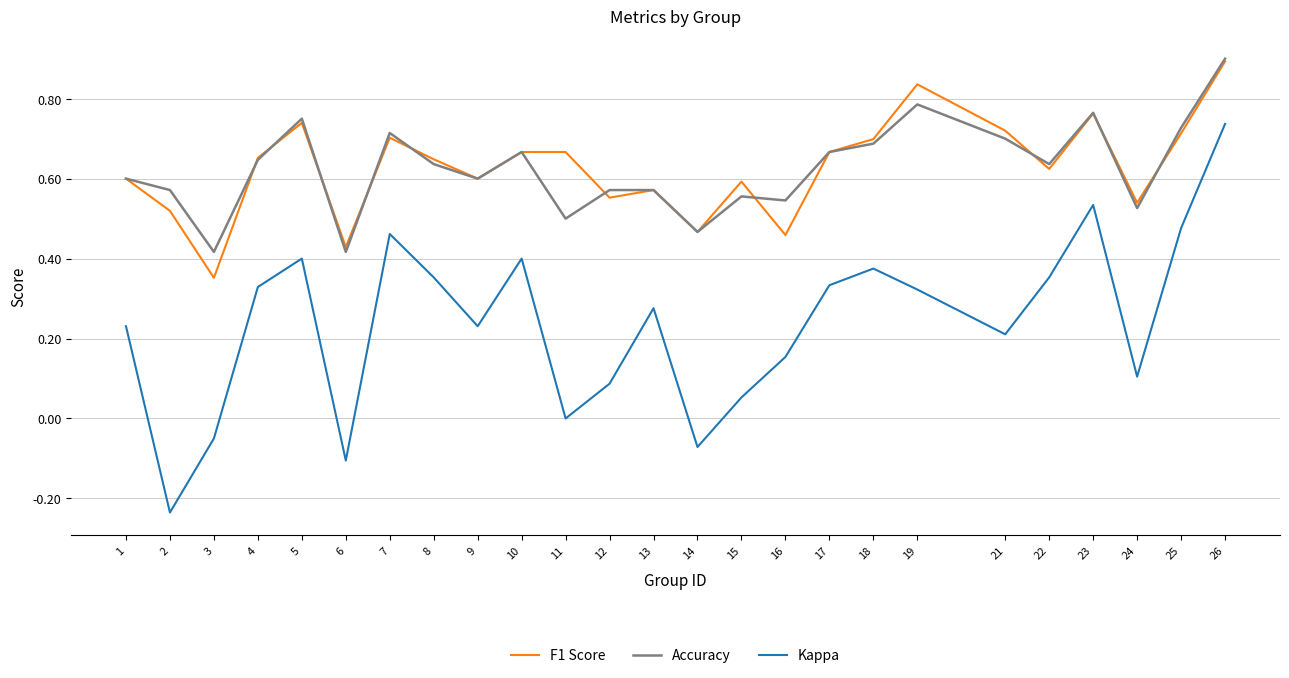

True or false: Accuracy and Kappa intersect in this chart.

False